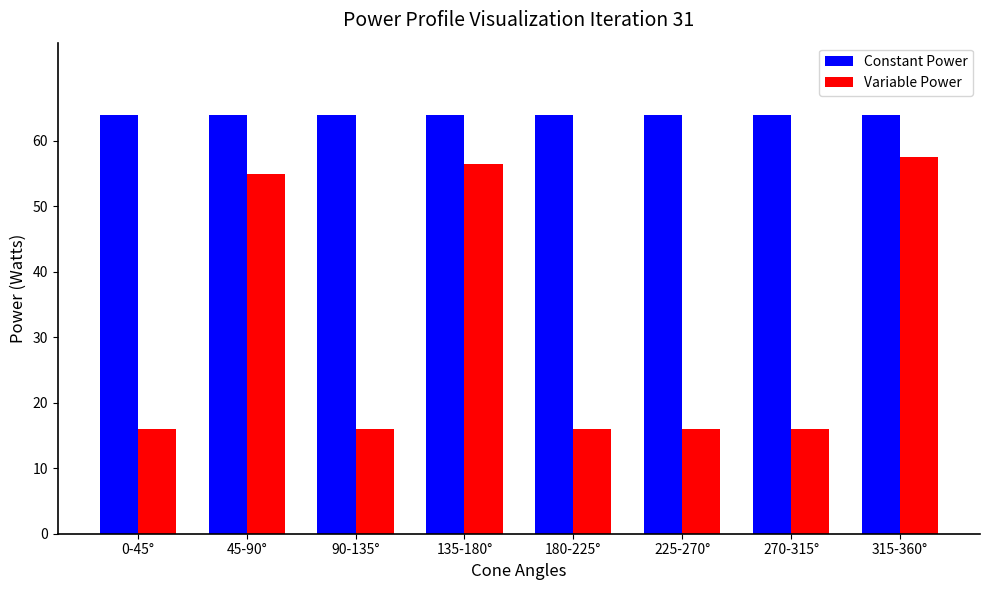

Reading left to right, list all the values displayed in this chart.

Constant Power: 0-45°=64.0	45-90°=64.0	90-135°=64.0	135-180°=64.0	180-225°=64.0	225-270°=64.0	270-315°=64.0	315-360°=64.0
Variable Power: 0-45°=16.0	45-90°=55.0	90-135°=16.0	135-180°=56.5	180-225°=16.0	225-270°=16.0	270-315°=16.0	315-360°=57.5